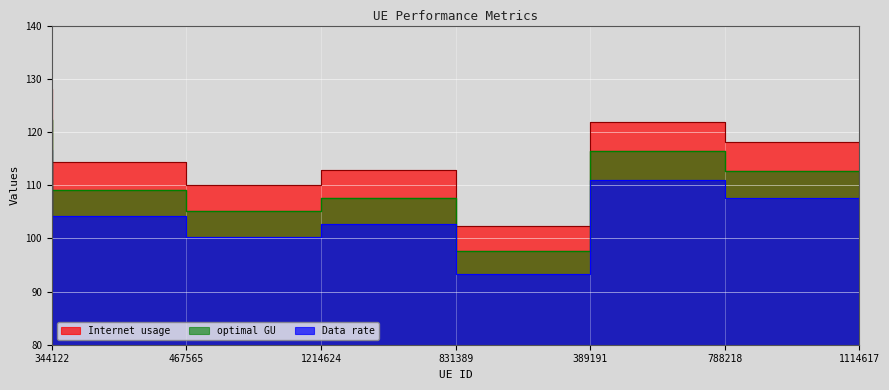

What position from the left is 467565?

2